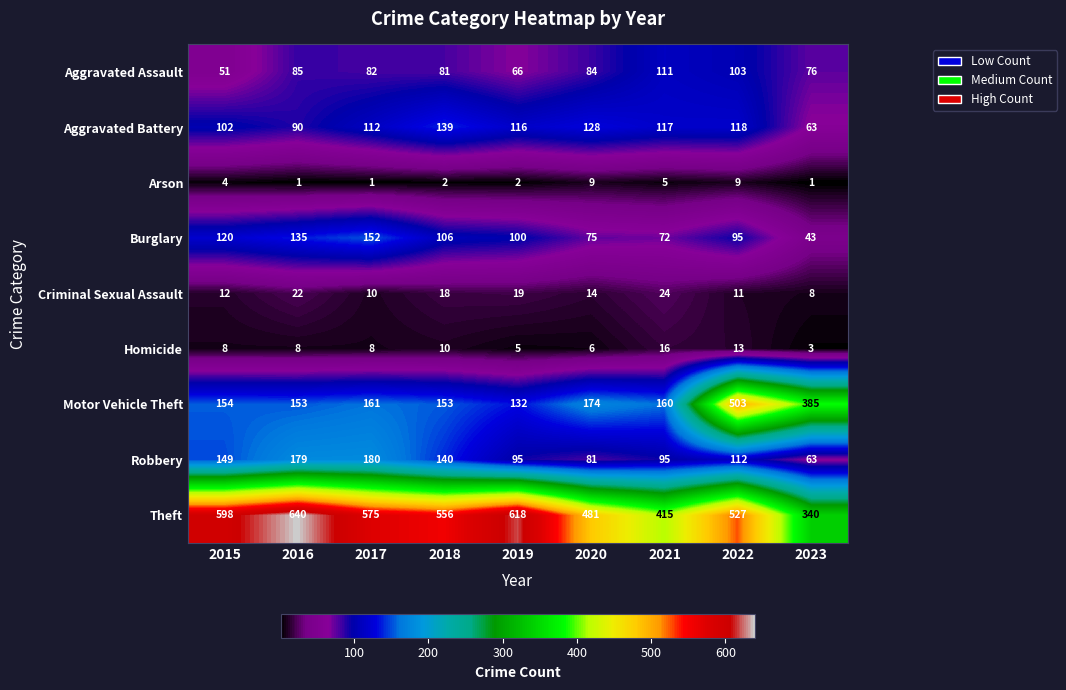

Is it true that Theft equals 556 at 2018?

True